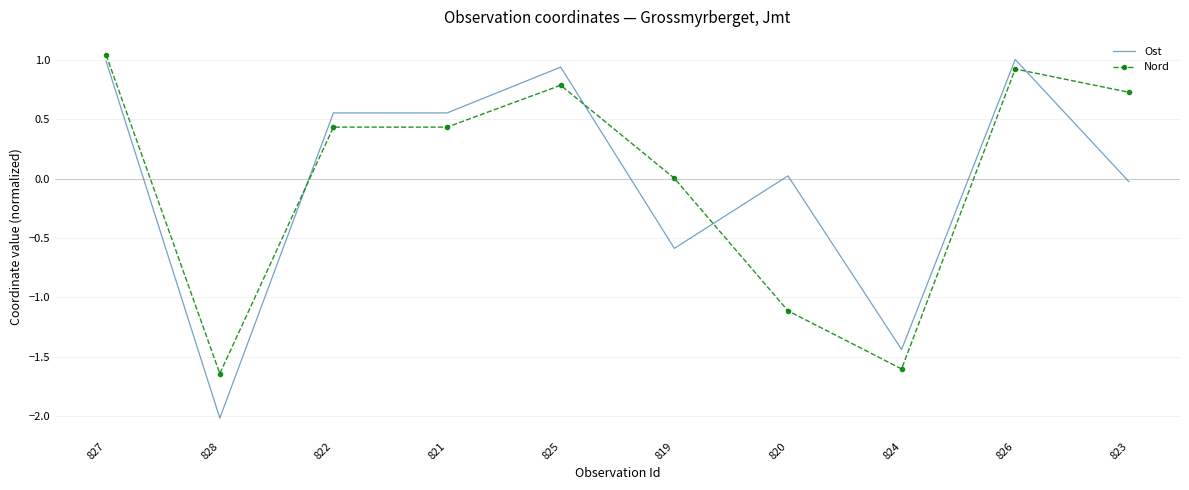

Is it true that Ost equals -0.7 at 824?

False